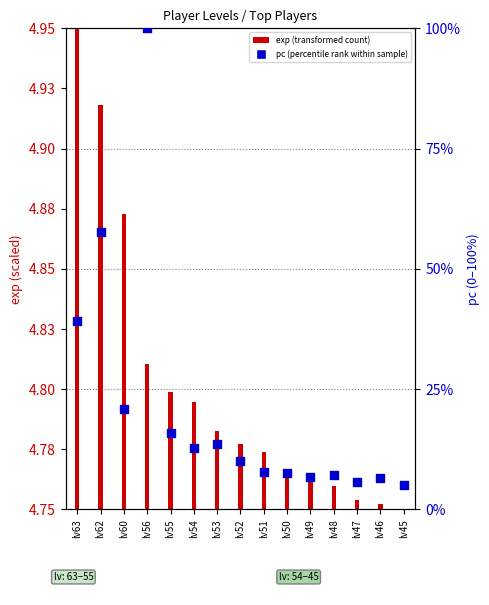

What is the total value across all series at lv63?

39.3